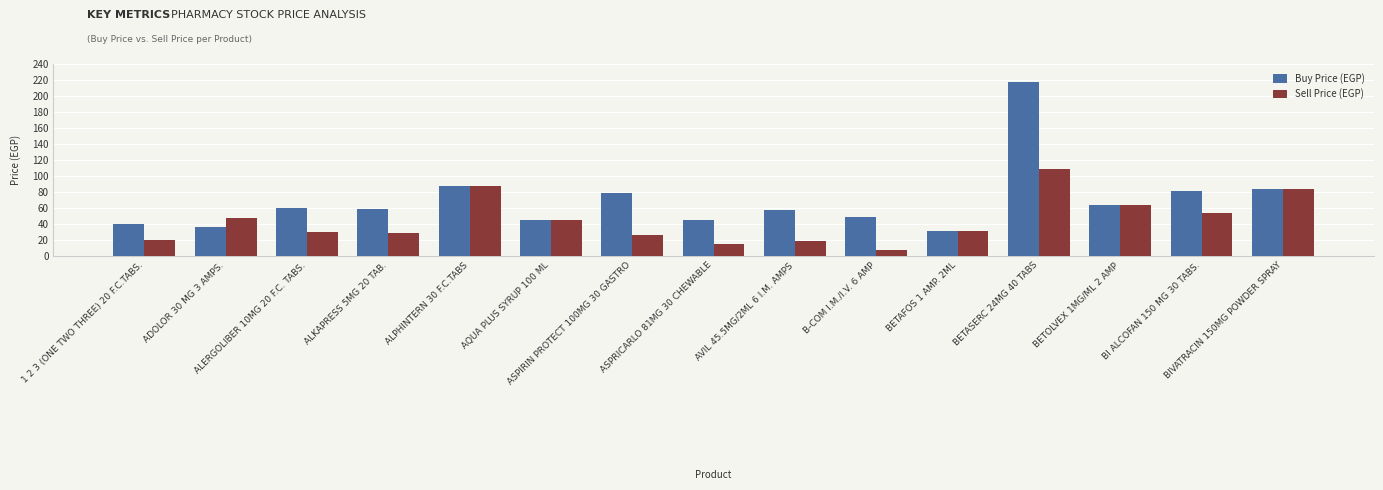

How many distinct data groups are displayed?

2